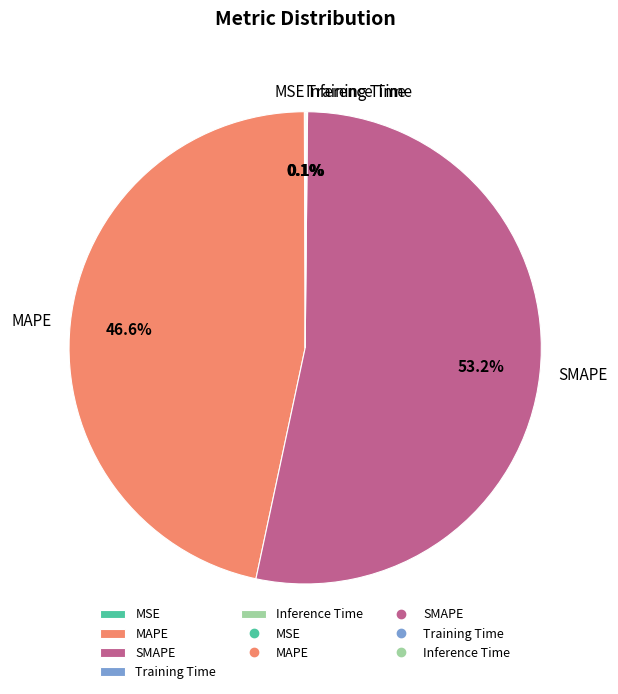

Which slice is the largest?

SMAPE